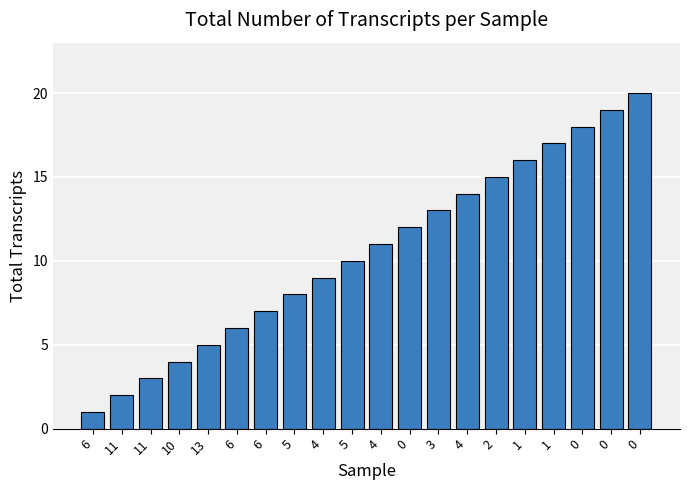

Is it true that the value at 2 is 24?

False